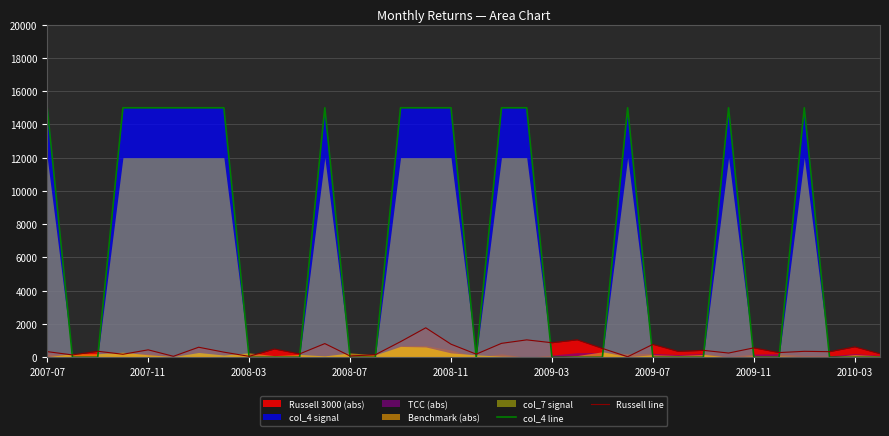

What is the sum of all Russell line values?

16571.0